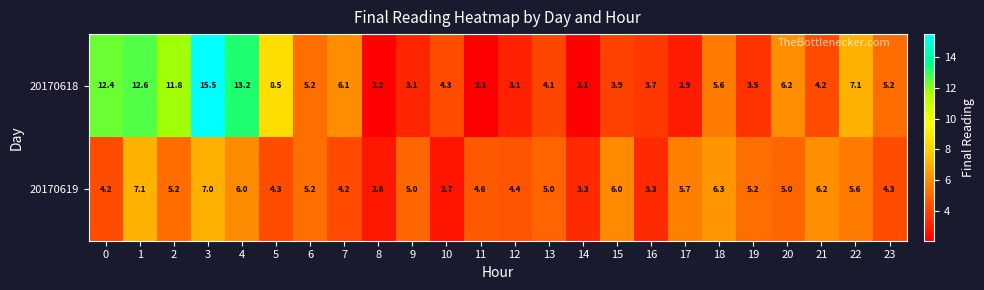

What is the greatest value displayed?

15.5